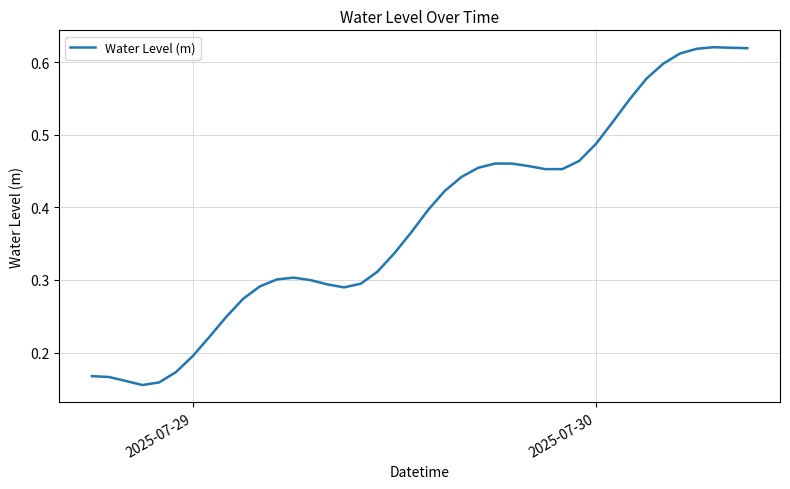

Does the chart have visible grid lines?

Yes